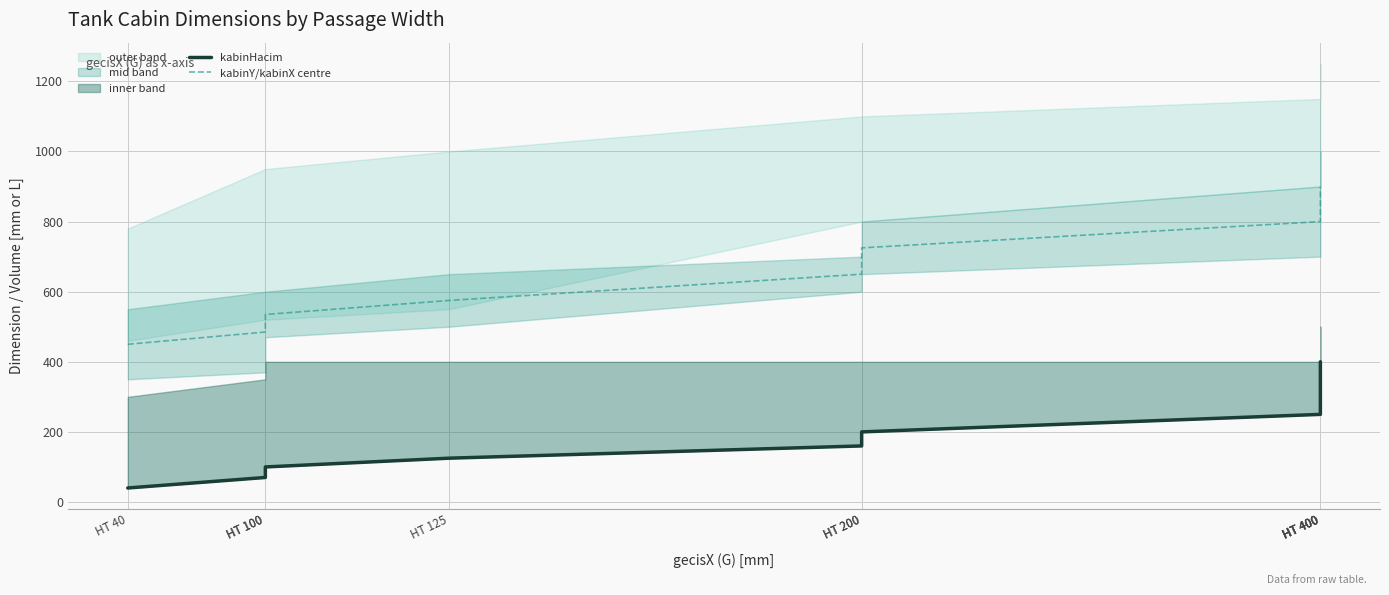

Rank the series by their average value, from highest to lowest.

kabinY/kabinX centre, kabinHacim